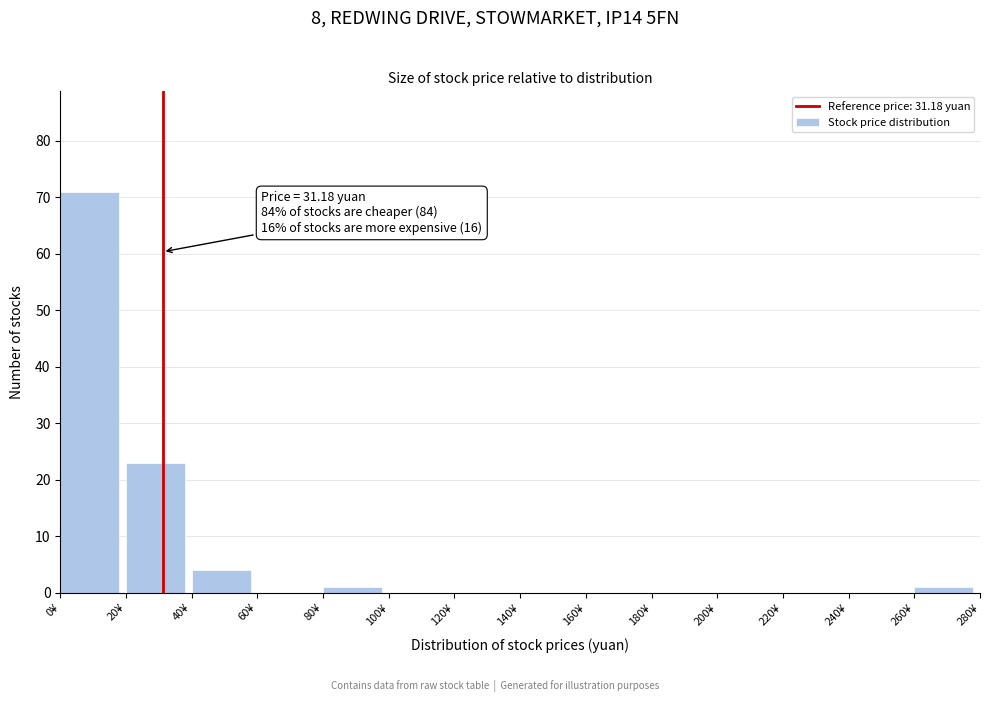

Which range on the x-axis has the tallest bar?

0 to 20